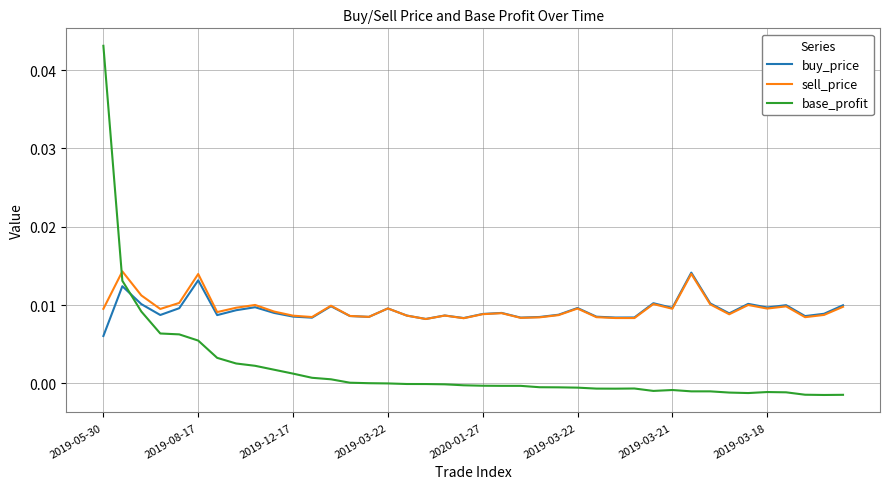

How many intersections are there between base_profit and sell_price?

1